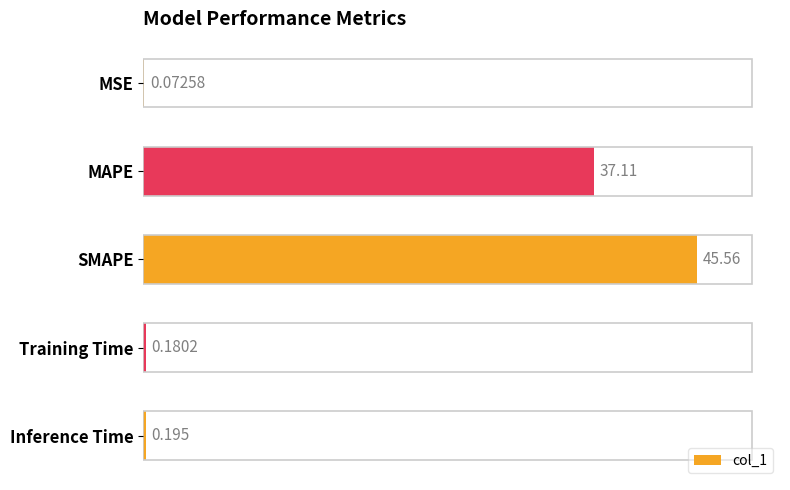

What is the difference between the second highest and second lowest values?

36.9